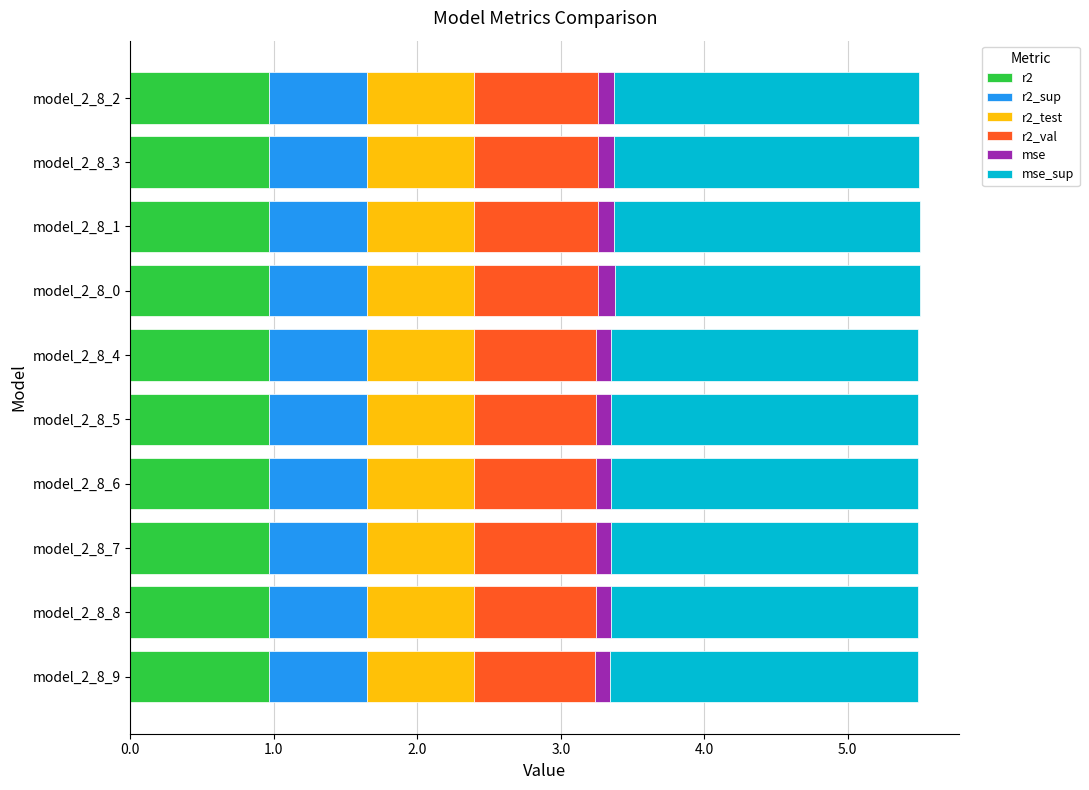

What is the lowest value of the r2 series?

1.0